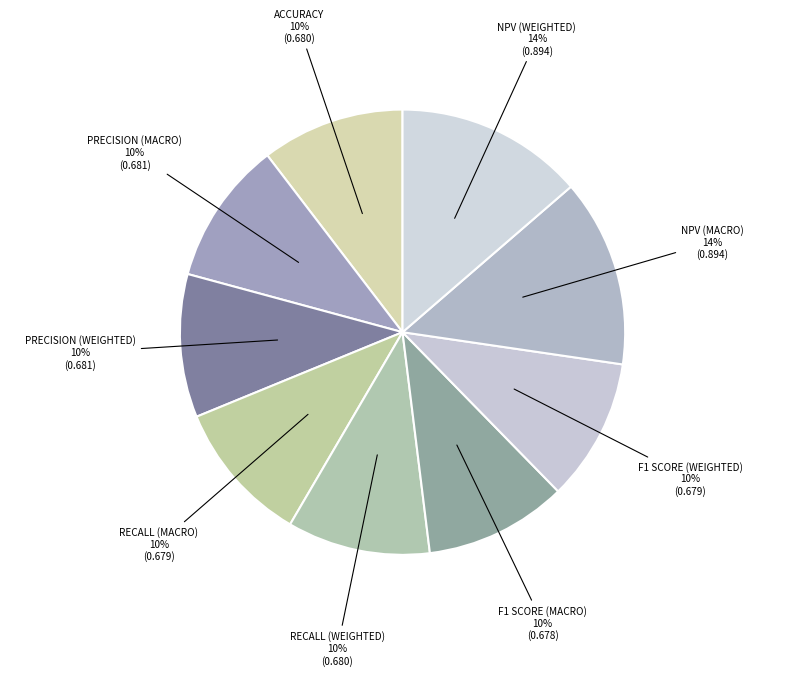

Which category has the biggest portion of the pie?

NPV (Weighted)